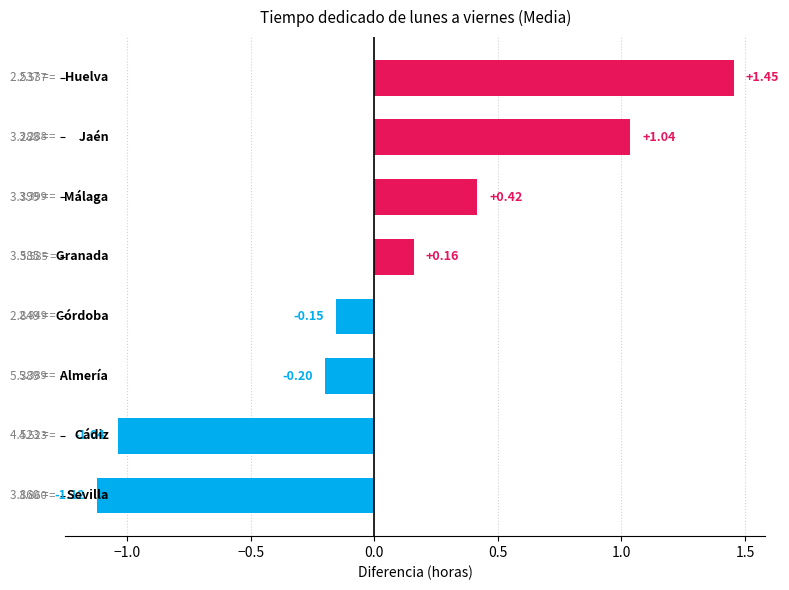

What is the difference between the second highest and second lowest values?

2.1